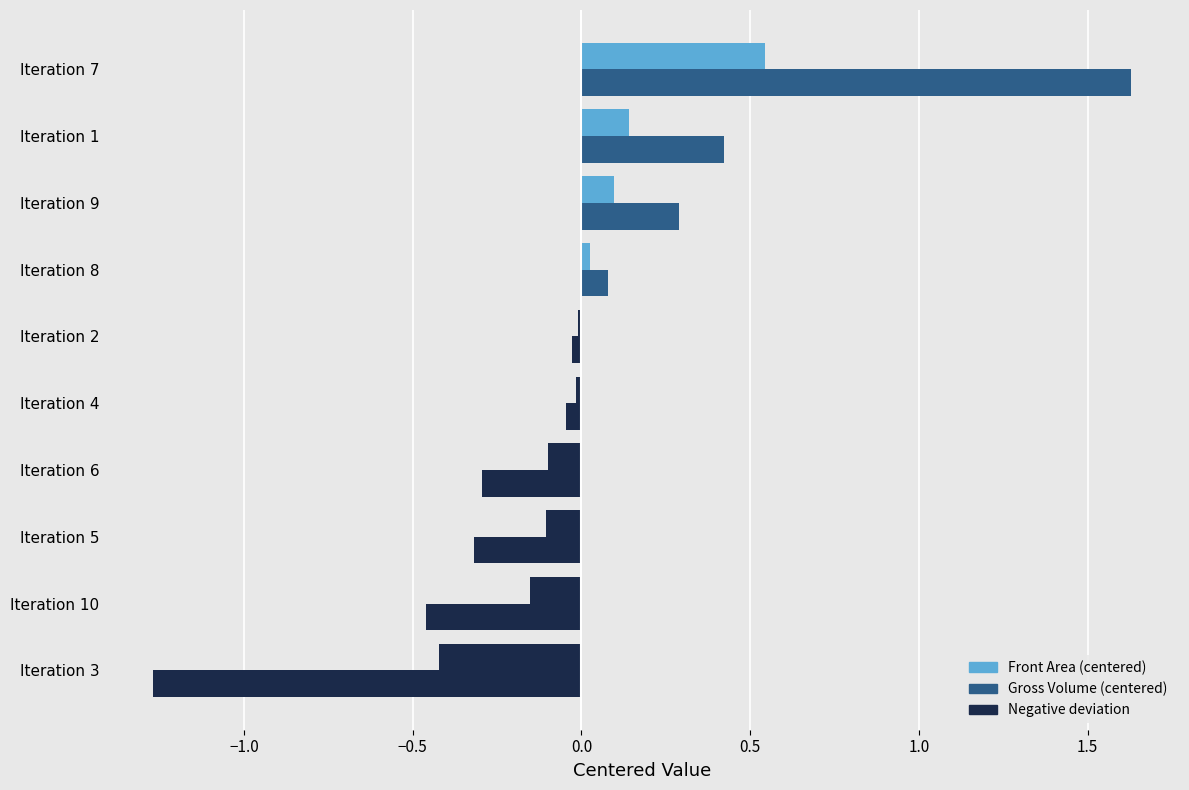

How many data points does each series have?

10